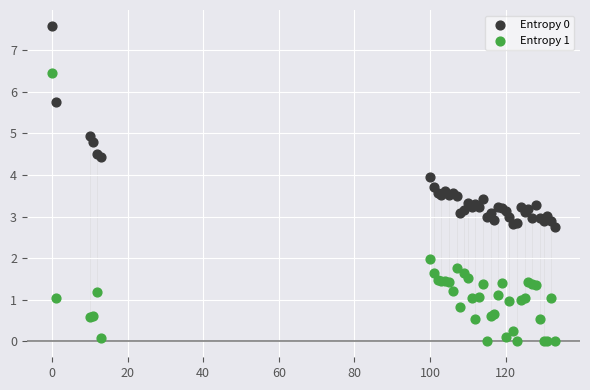

Which series contains the highest Y value?

Entropy 0